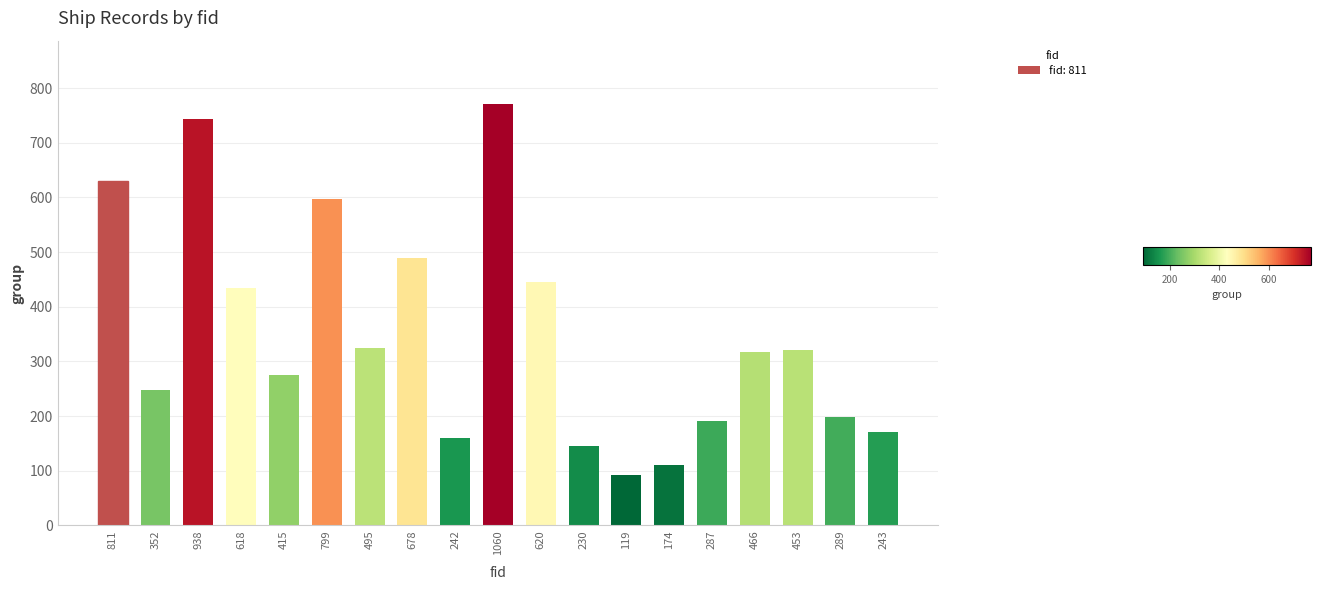

What is the change in value from 230 to 174?

-34